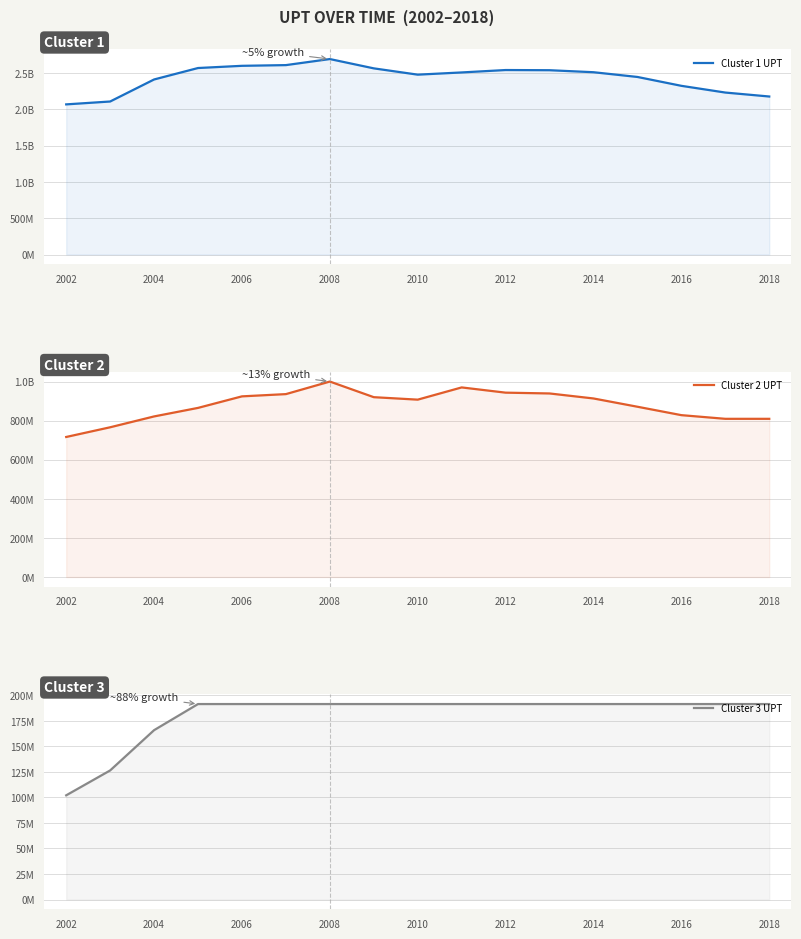

At how many categories does at least one series exceed 950613862?

17